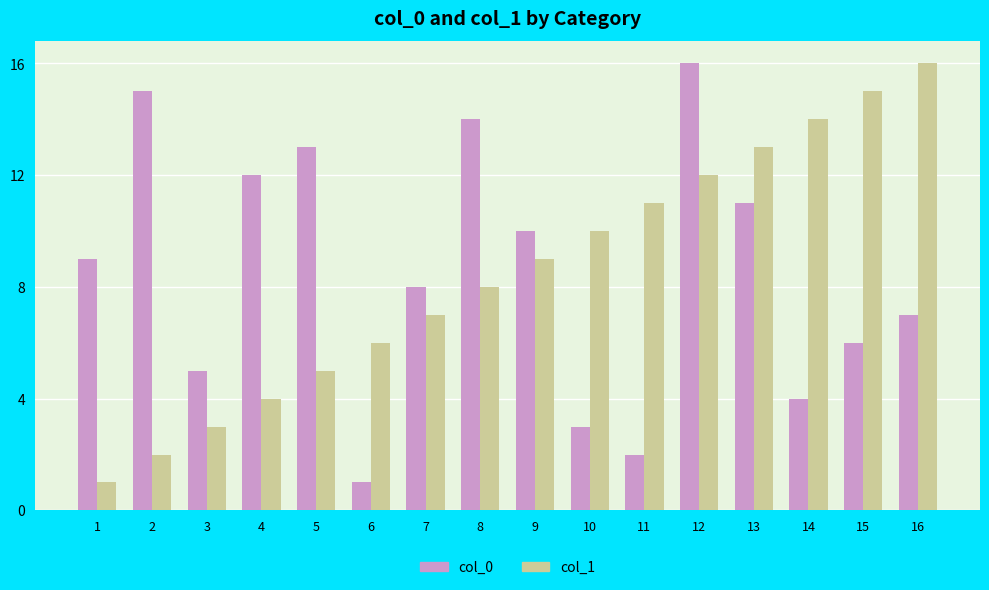

The col_0 series shows 16 at 9. True or false?

False